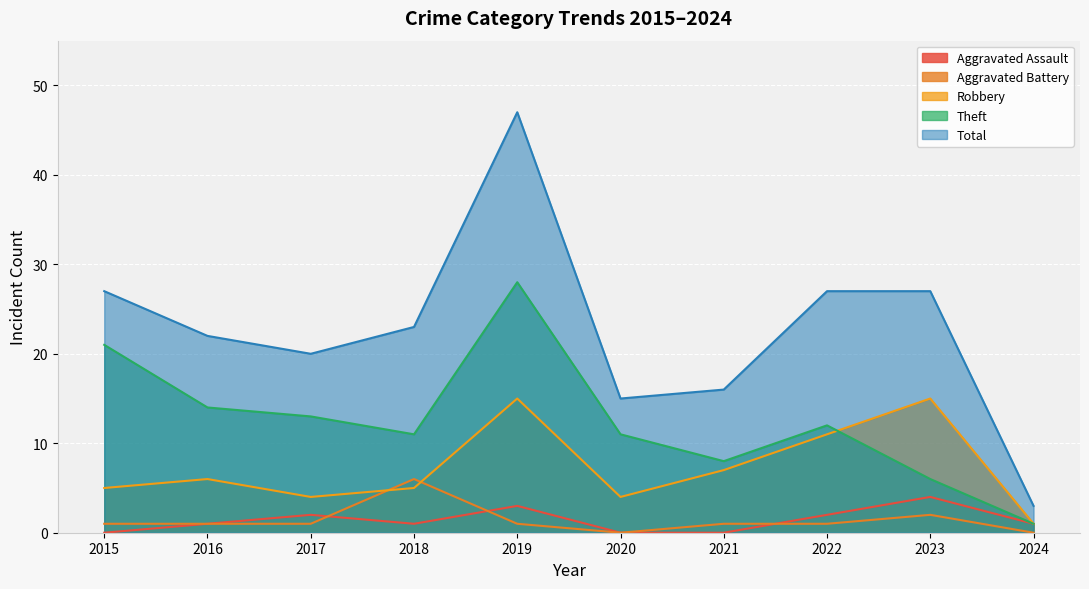

Between 2024 and 2019, which is larger?

2019